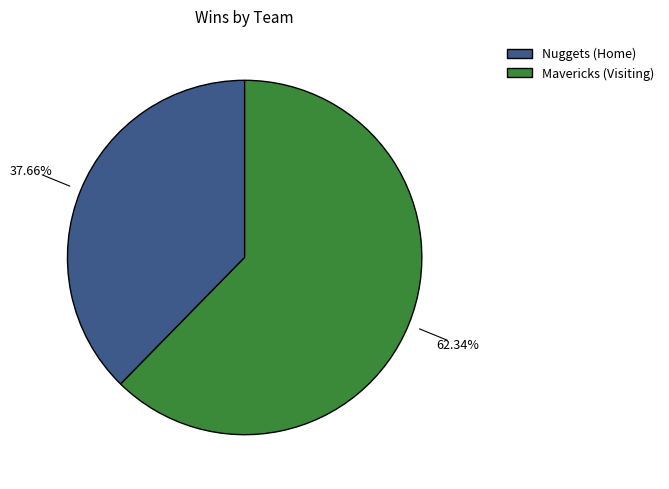

To the nearest percent, what percentage of the pie is Nuggets (Home)?

38%